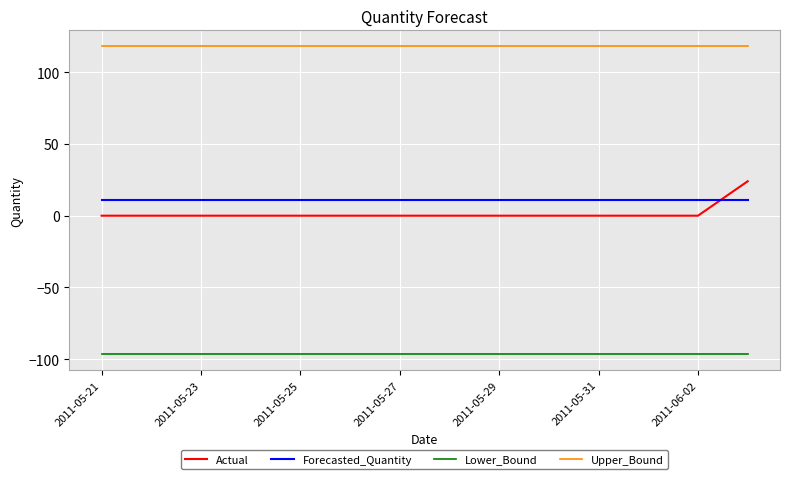

List the series in order of their peak value, lowest first.

Lower_Bound, Forecasted_Quantity, Actual, Upper_Bound